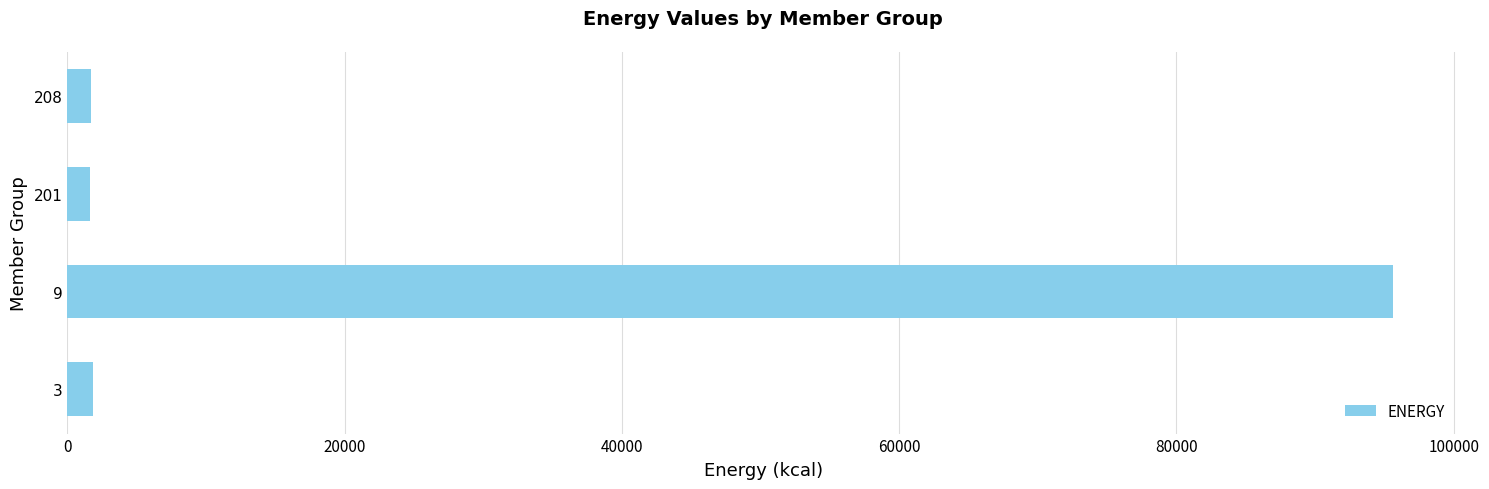

Does the chart contain any negative values?

No